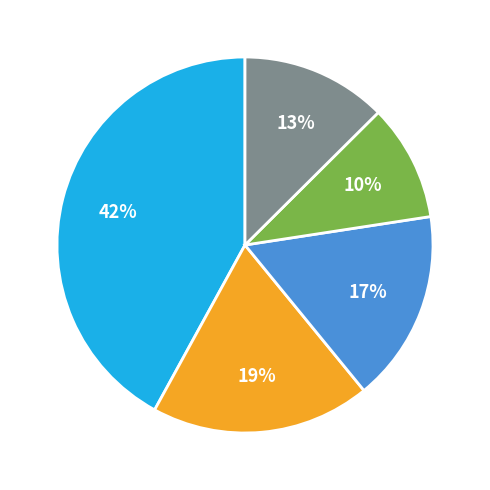

Does any single category account for the majority?

No